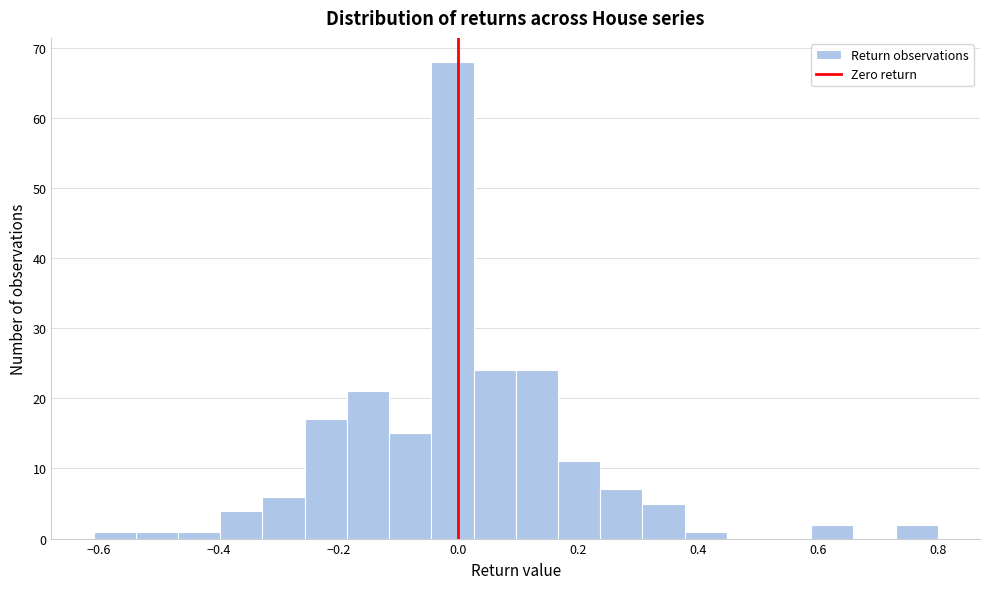

Read against the x-axis, roughly where is the centre of the tallest bar?

0.00